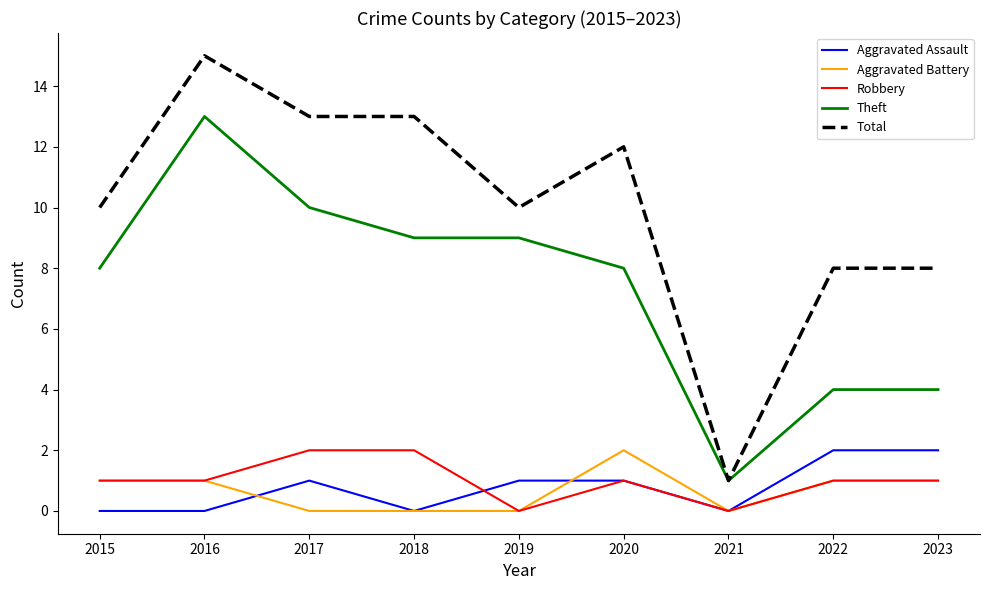

What value does the Theft series have at 2022?

4